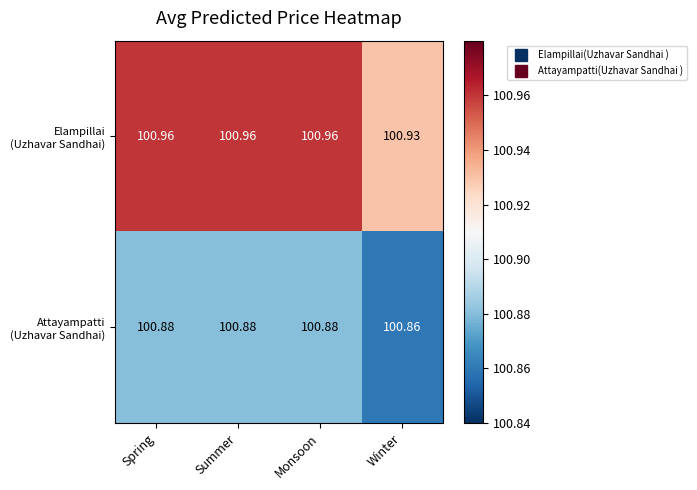

Rank the series by their average value, from highest to lowest.

Elampillai (Uzhavar Sandhai), Attayampatti (Uzhavar Sandhai)